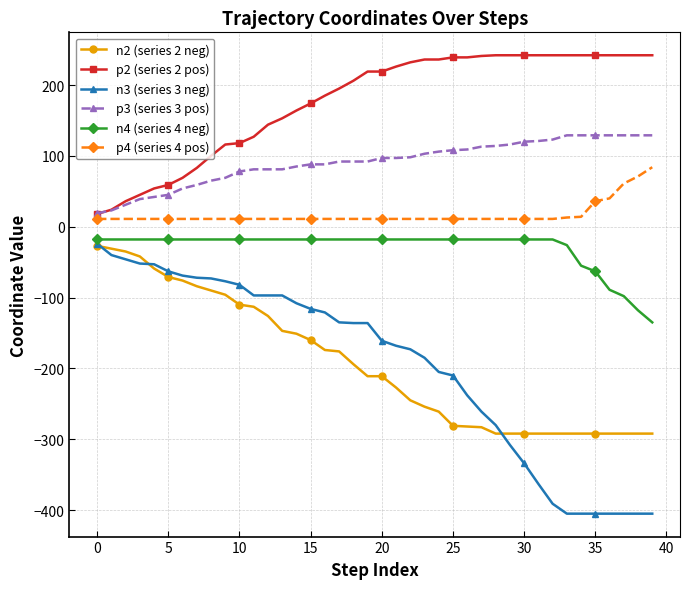

Which series has the largest range (max minus min)?

n3 (series 3 neg)